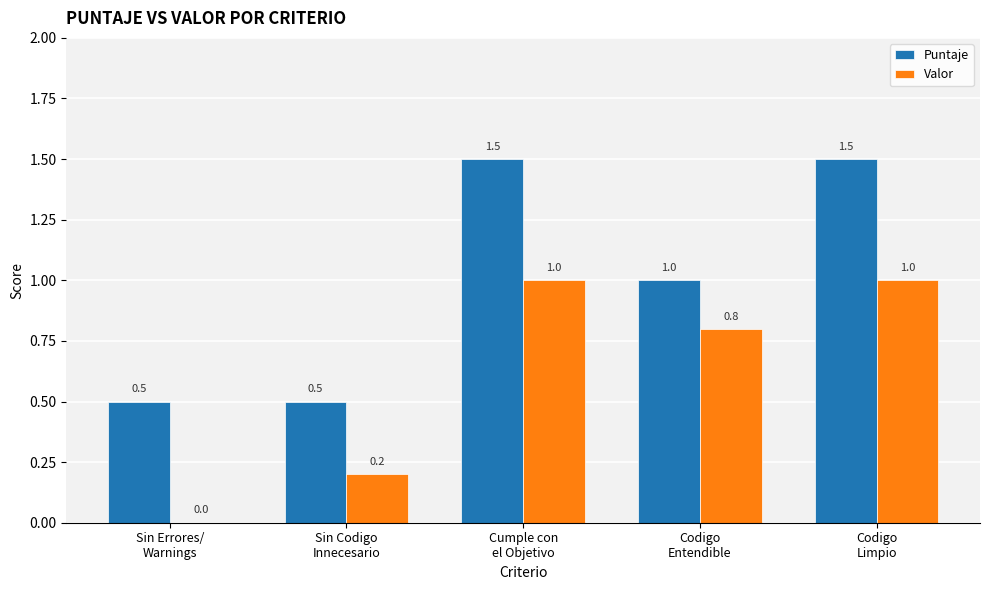

What is the sum of all Puntaje values?

5.0